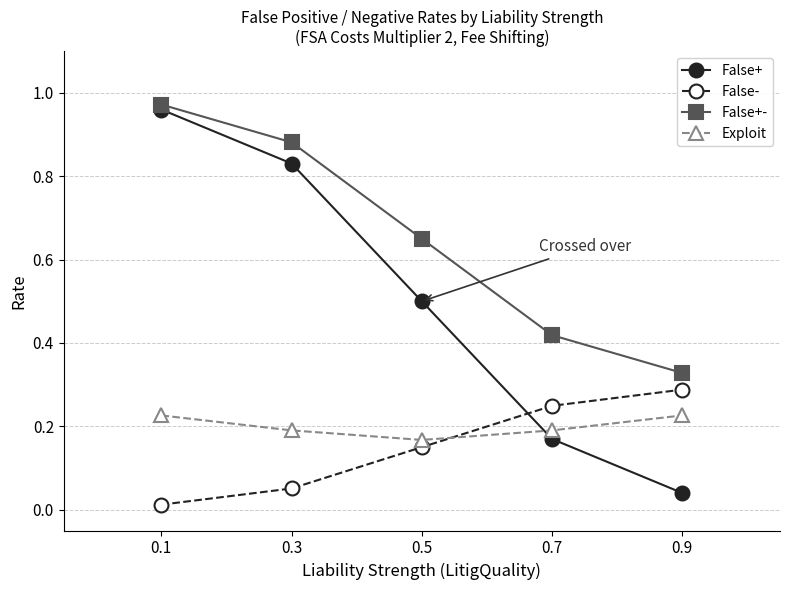

The value of Exploit at 0.5 is 0.2. True or false?

True